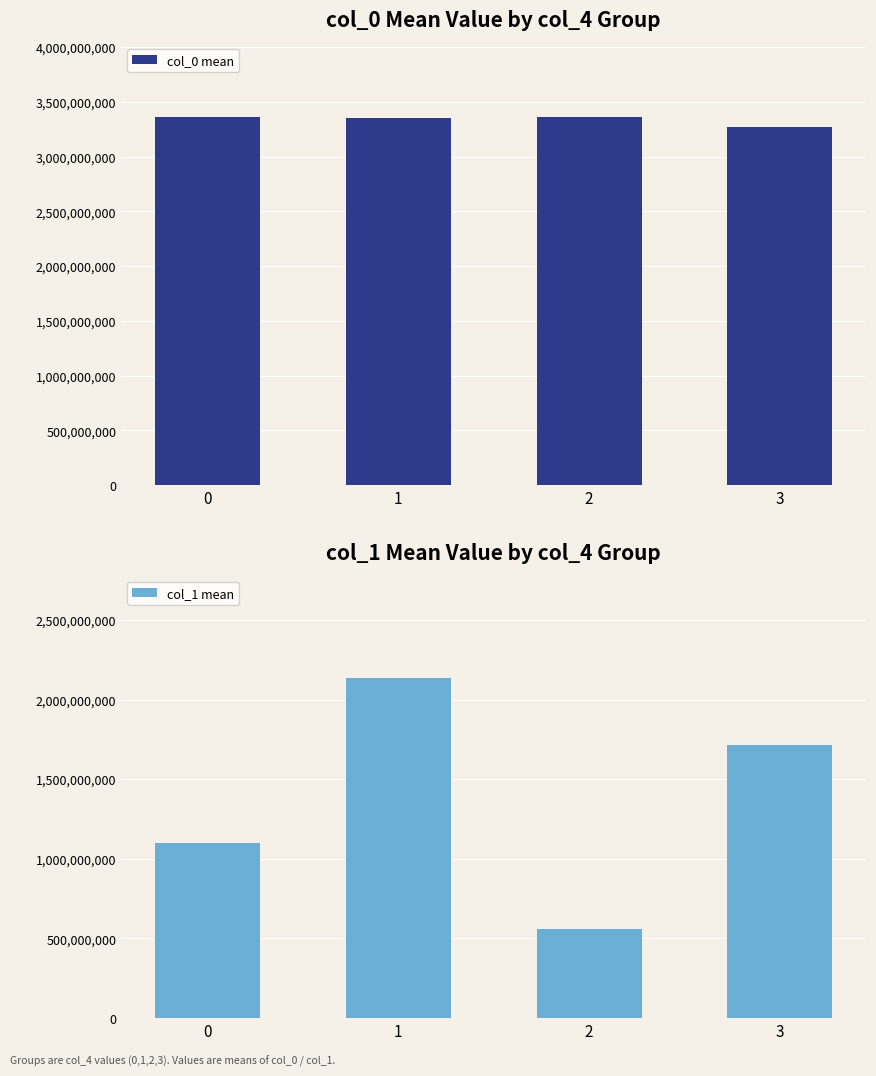

What is the value of the col_1 mean bar at the 4th from the left?

1714315708